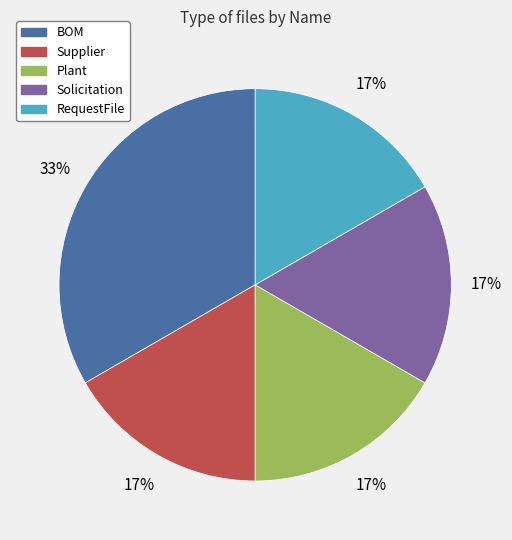

Between BOM and Plant, which is larger?

BOM